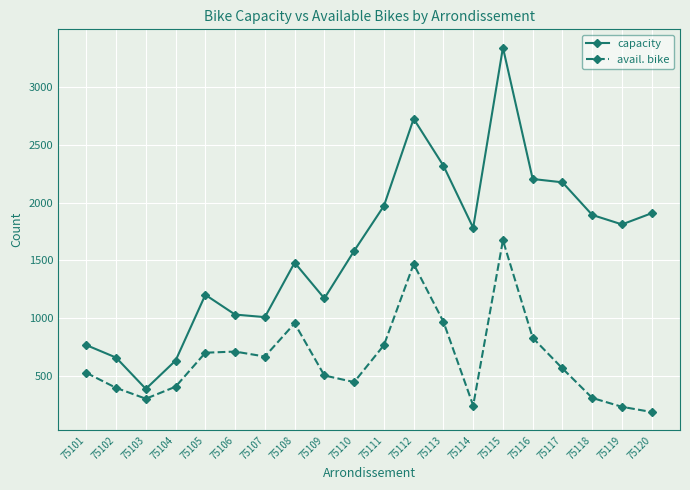

Is the value of avail. bike at 75119 greater than the value of capacity at 75118?

No